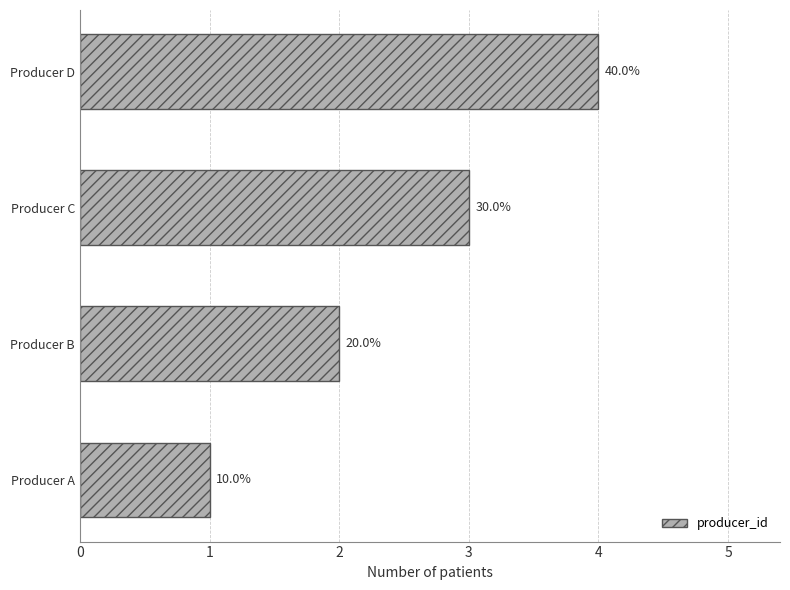

How many bars are there in total?

4